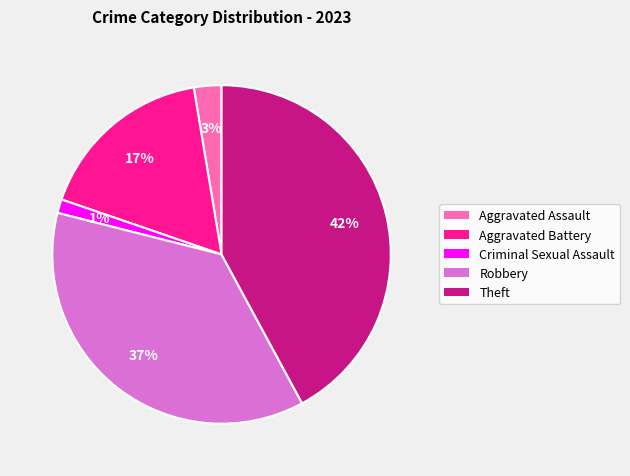

Combined, do Aggravated Assault and Criminal Sexual Assault account for over 50%?

No